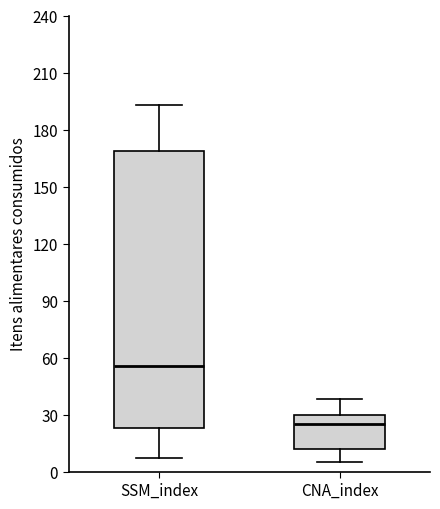

Which box has the lowest median line?

CNA_index